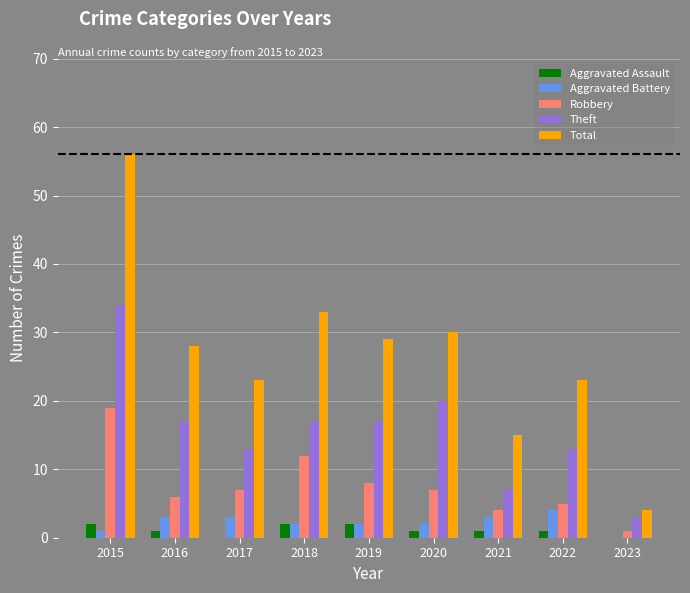

Between 2015 and 2019, which series saw the biggest shift?

Total